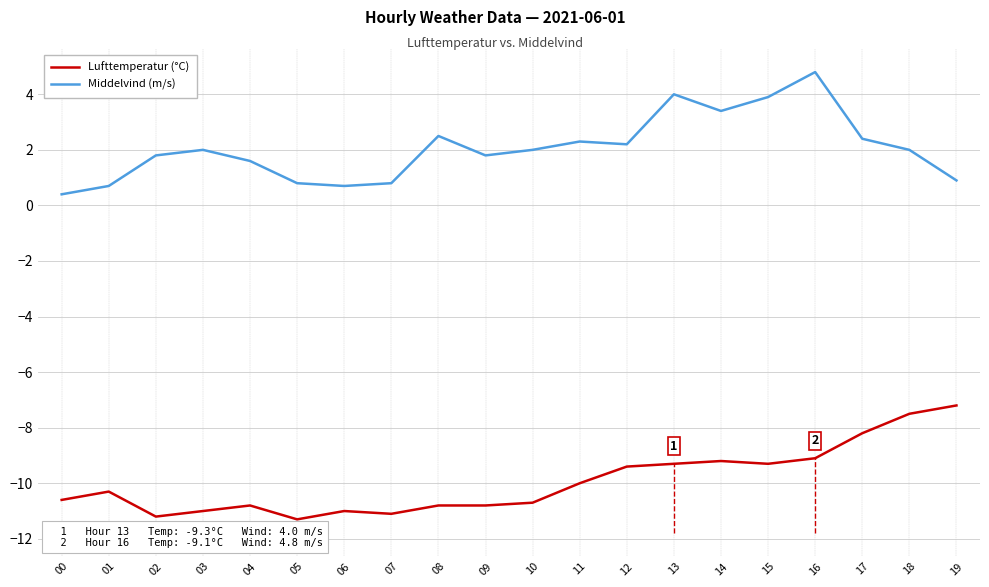

Reading left to right, extract all data points from this chart.

Lufttemperatur (°C): -10.6	-10.3	-11.2	-11.0	-10.8	-11.3	-11.0	-11.1	-10.8	-10.8	-10.7	-10.0	-9.4	-9.3	-9.2	-9.3	-9.1	-8.2	-7.5	-7.2
Middelvind (m/s): 0.4	0.7	1.8	2.0	1.6	0.8	0.7	0.8	2.5	1.8	2.0	2.3	2.2	4.0	3.4	3.9	4.8	2.4	2.0	0.9